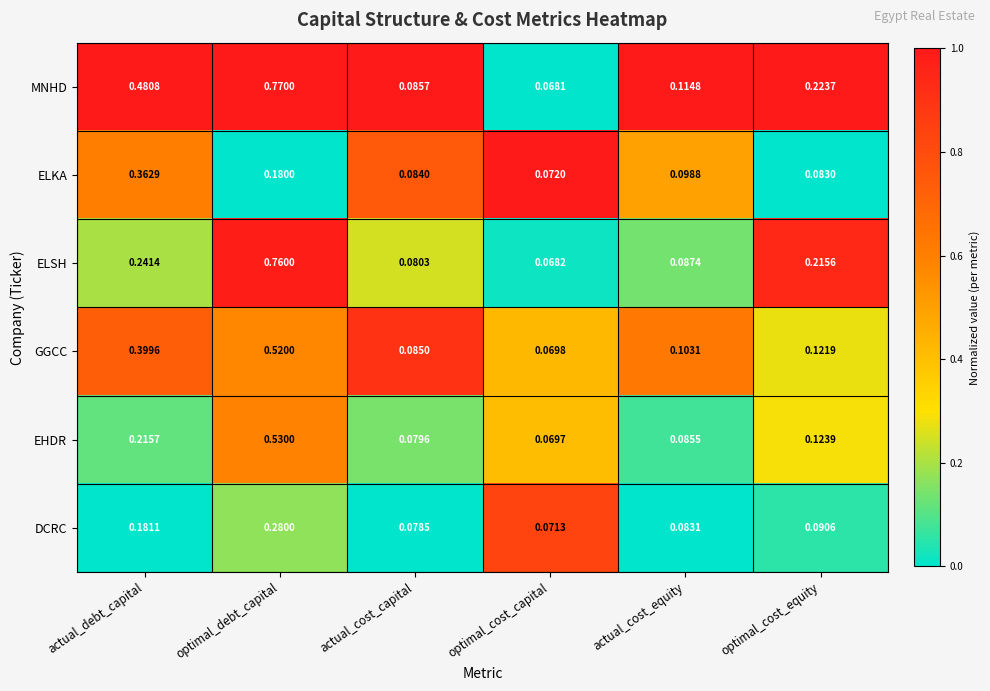

Which label corresponds to the largest value in the chart?

optimal_debt_capital